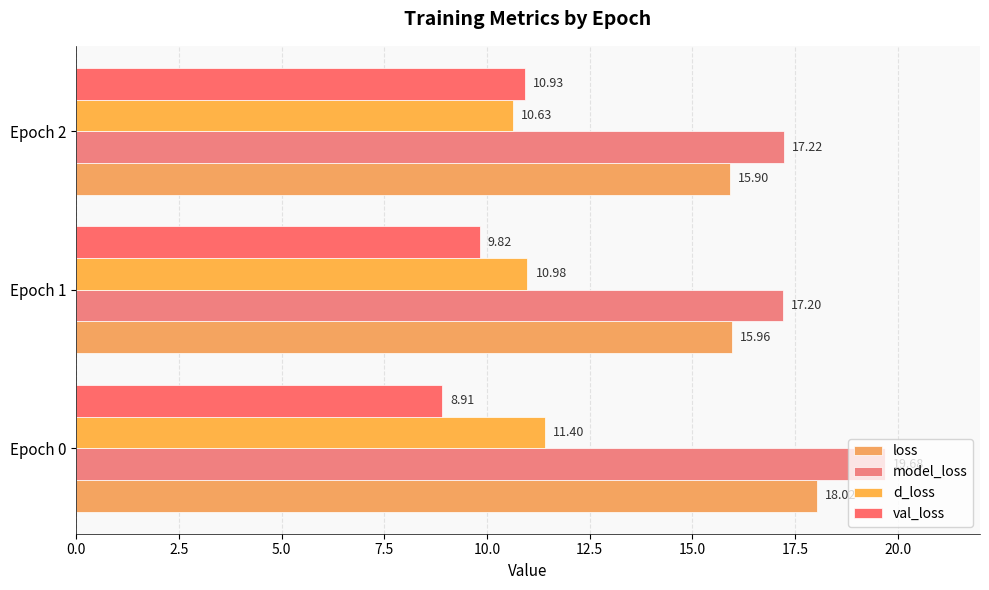

Are the bars horizontal?

Yes